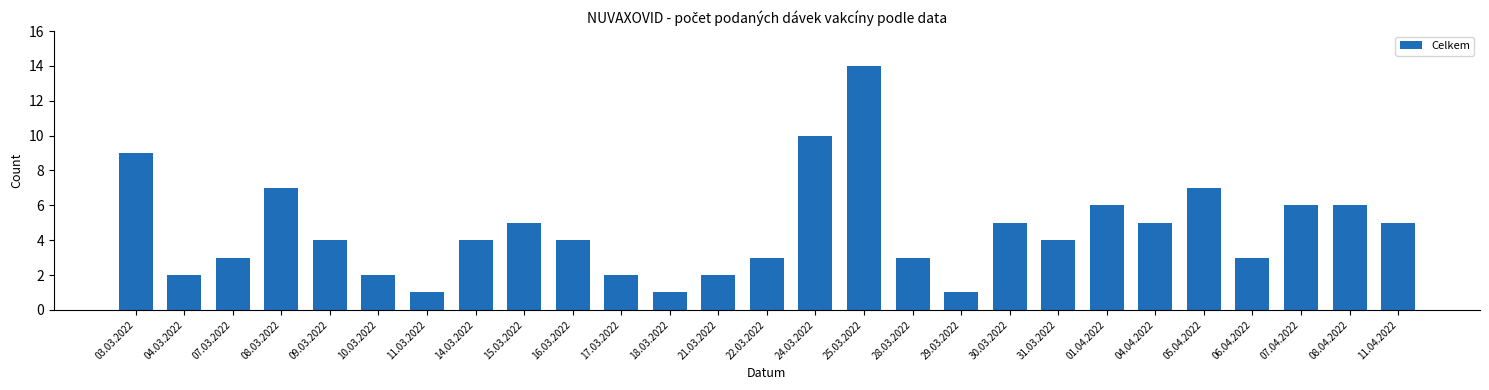

Reading left to right, extract all data points from this chart.

03.03.2022=9	04.03.2022=2	07.03.2022=3	08.03.2022=7	09.03.2022=4	10.03.2022=2	11.03.2022=1	14.03.2022=4	15.03.2022=5	16.03.2022=4	17.03.2022=2	18.03.2022=1	21.03.2022=2	22.03.2022=3	24.03.2022=10	25.03.2022=14	28.03.2022=3	29.03.2022=1	30.03.2022=5	31.03.2022=4	01.04.2022=6	04.04.2022=5	05.04.2022=7	06.04.2022=3	07.04.2022=6	08.04.2022=6	11.04.2022=5